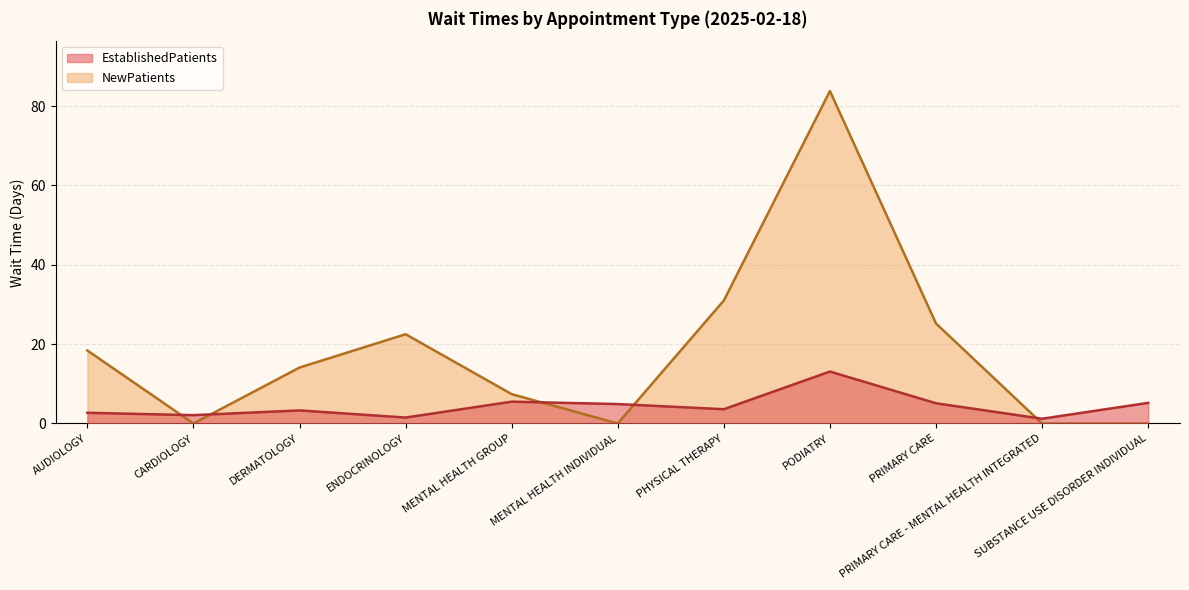

What are all the series names shown in the legend?

EstablishedPatients, NewPatients